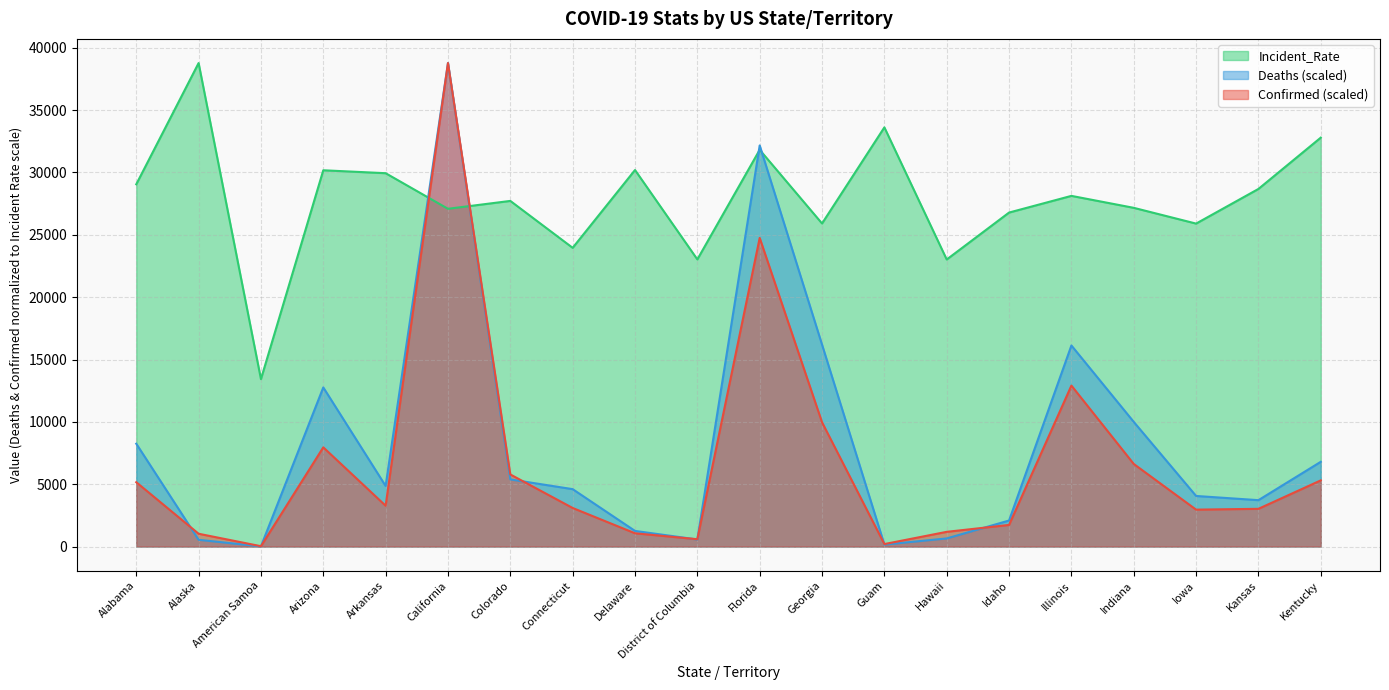

True or false: Confirmed has a value of 5159.8 at Alabama.

True